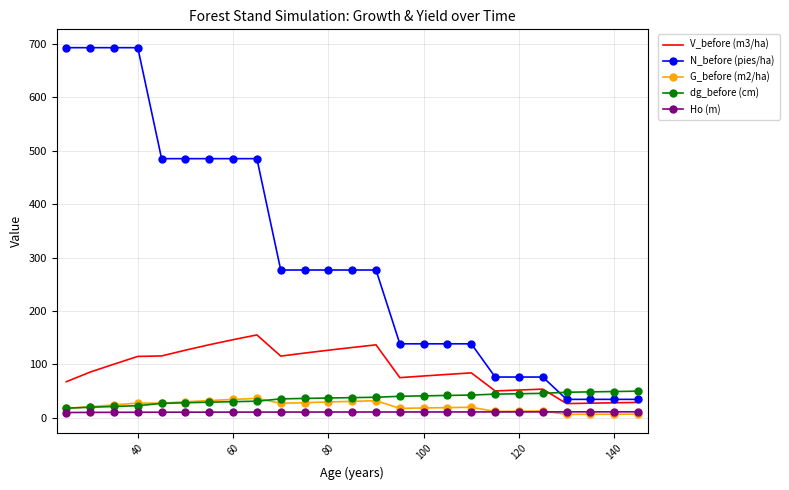

What is the lowest value of the dg_before (cm) series?

17.8